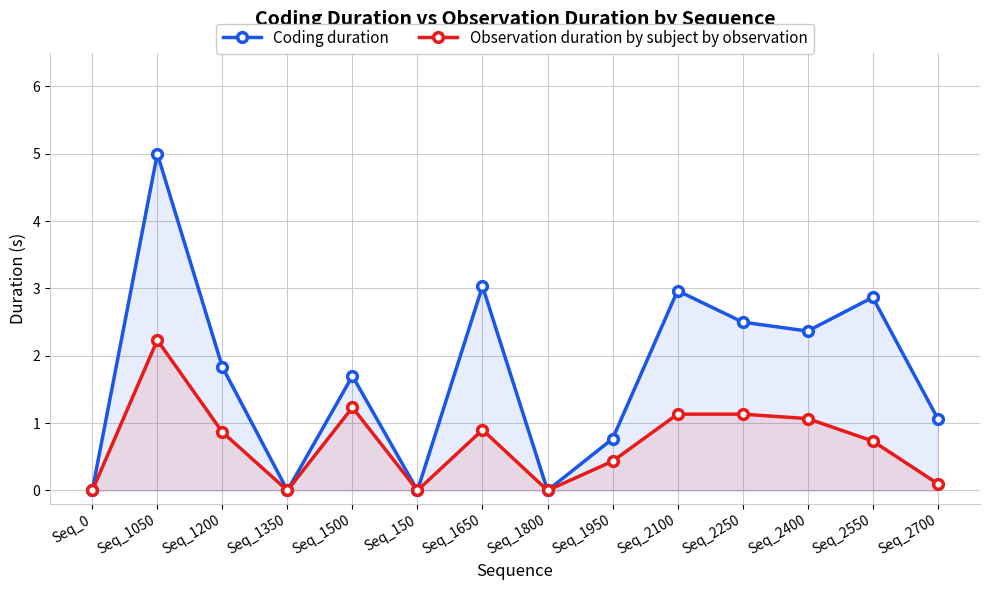

Where is Observation duration by subject by observation nearest to the value 1?

Seq_2400